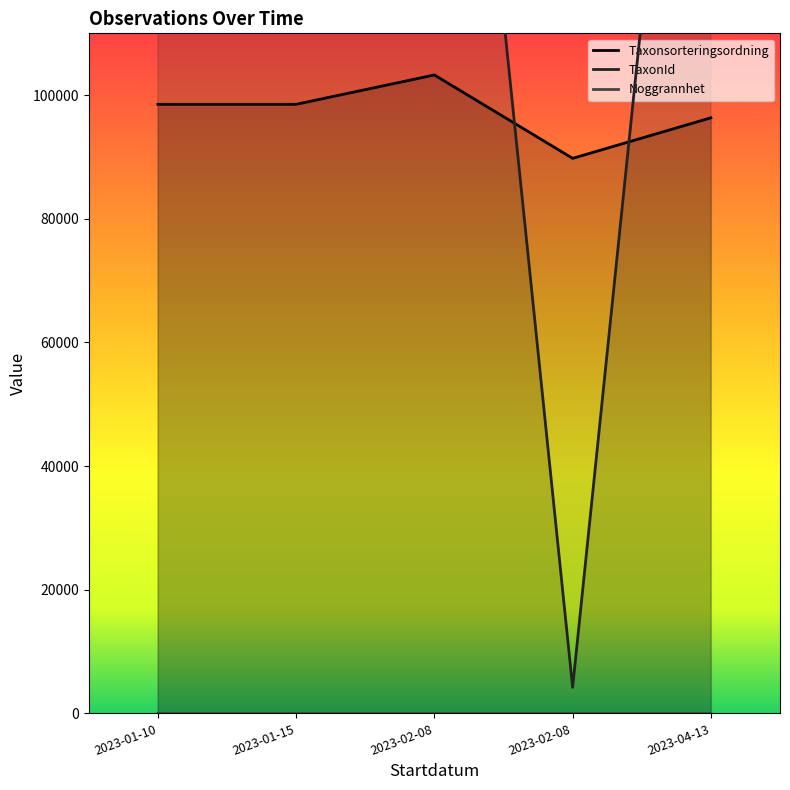

True or false: Noggrannhet has a value of 4 at 2023-01-15.

True